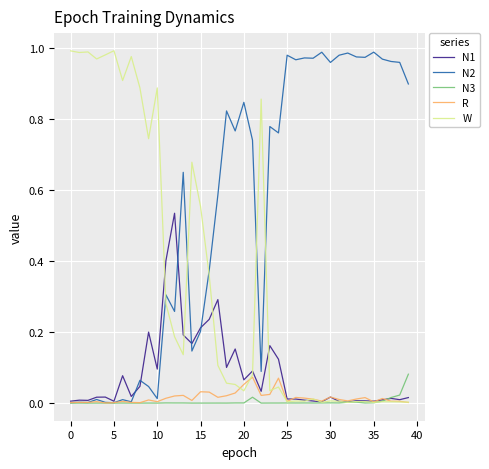

Which series has the largest total across all categories?

N2